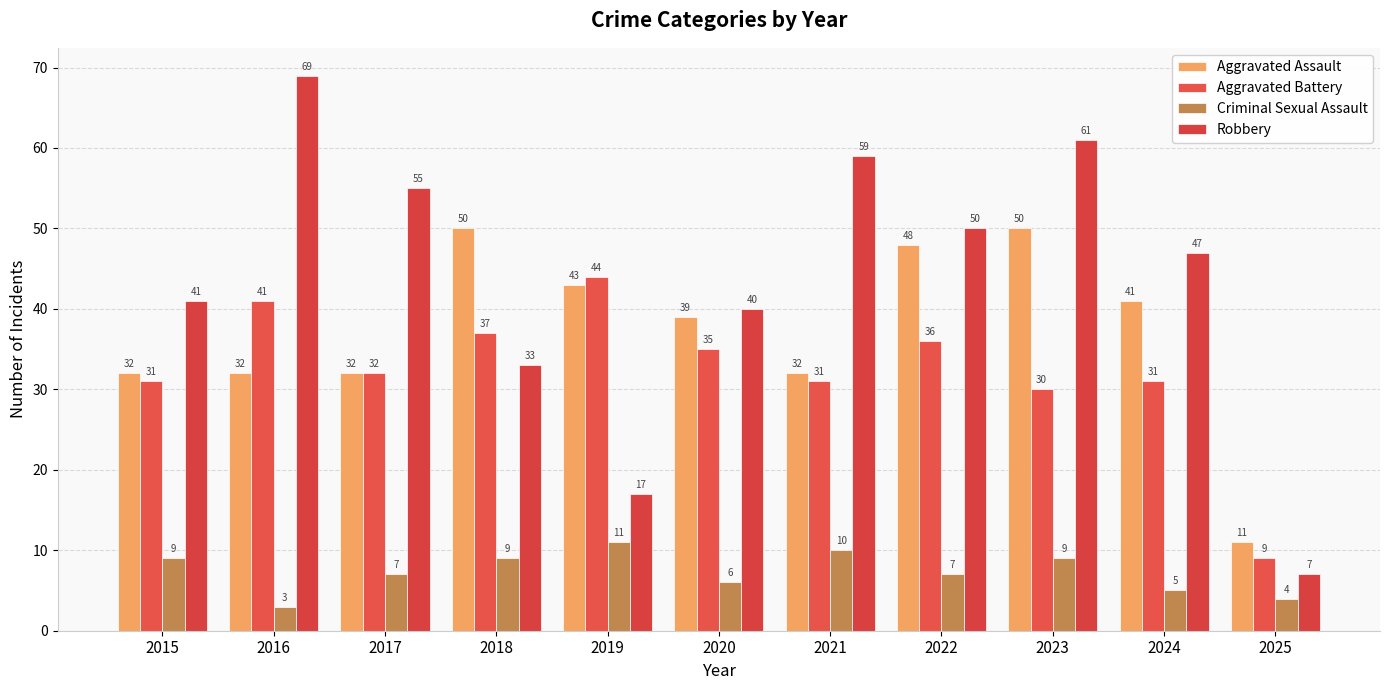

What is the sum of the Criminal Sexual Assault values at 2019 and 2023?

20